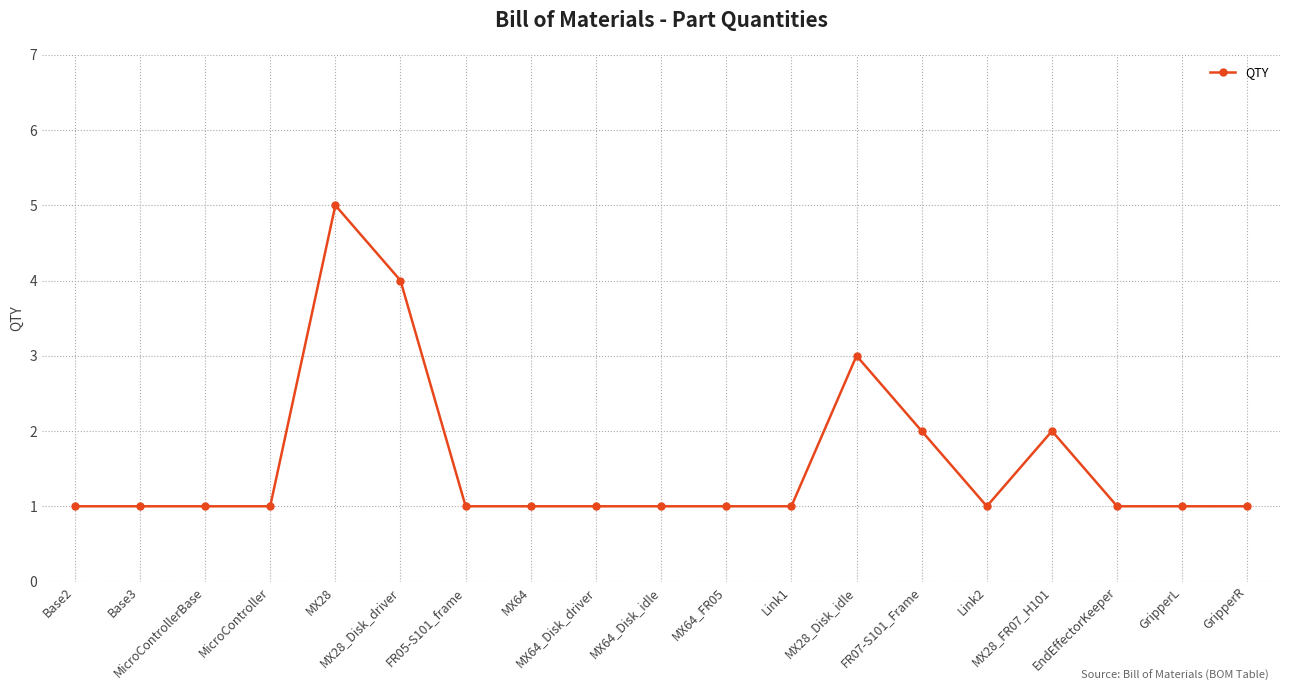

Approximately how many times larger is the value at Link1 compared to FR07-S101_Frame?

0.5